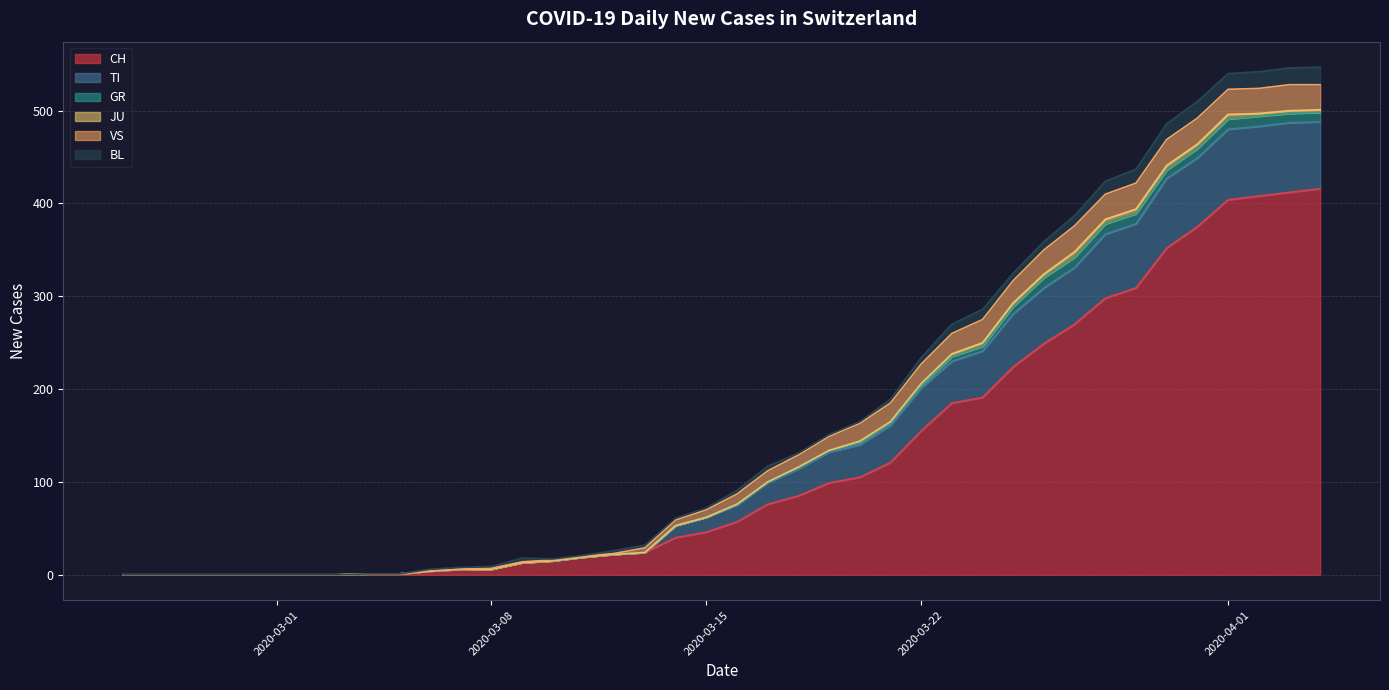

What is the total value across all series at 2020-03-28?

424